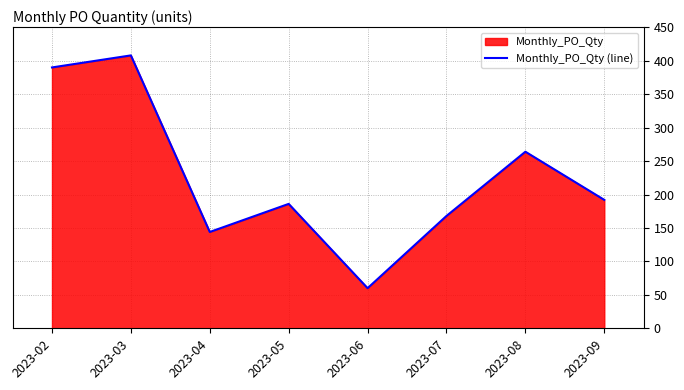

What is the maximum value shown in the chart?

408